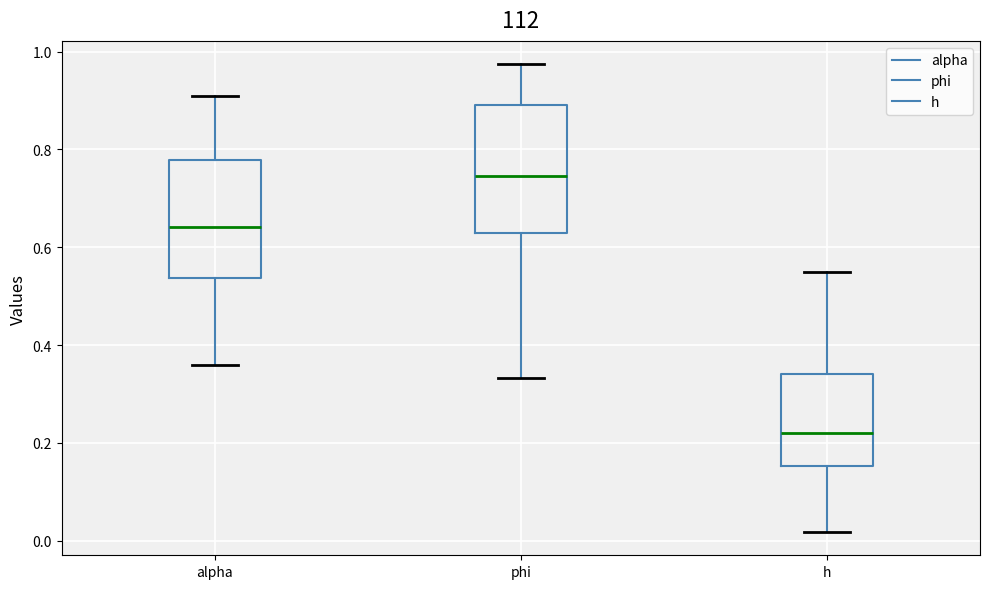

Which box has the highest median line?

phi